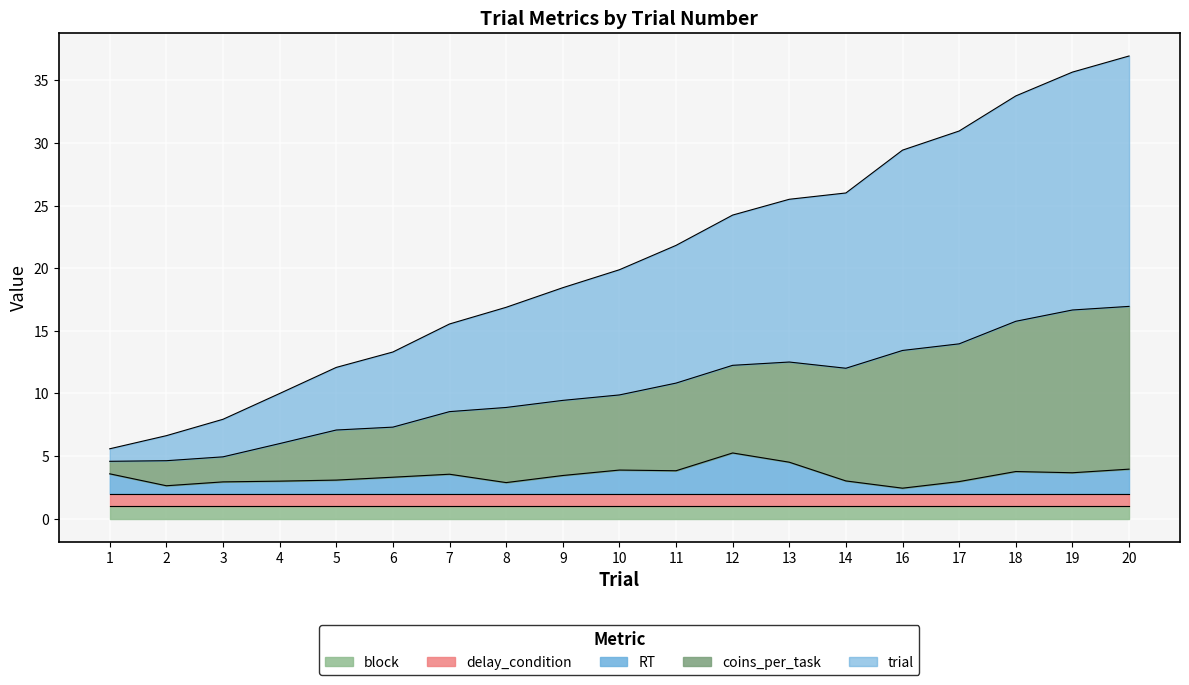

In RT, how many points are lower than both neighbors (excluding endpoints)?

5